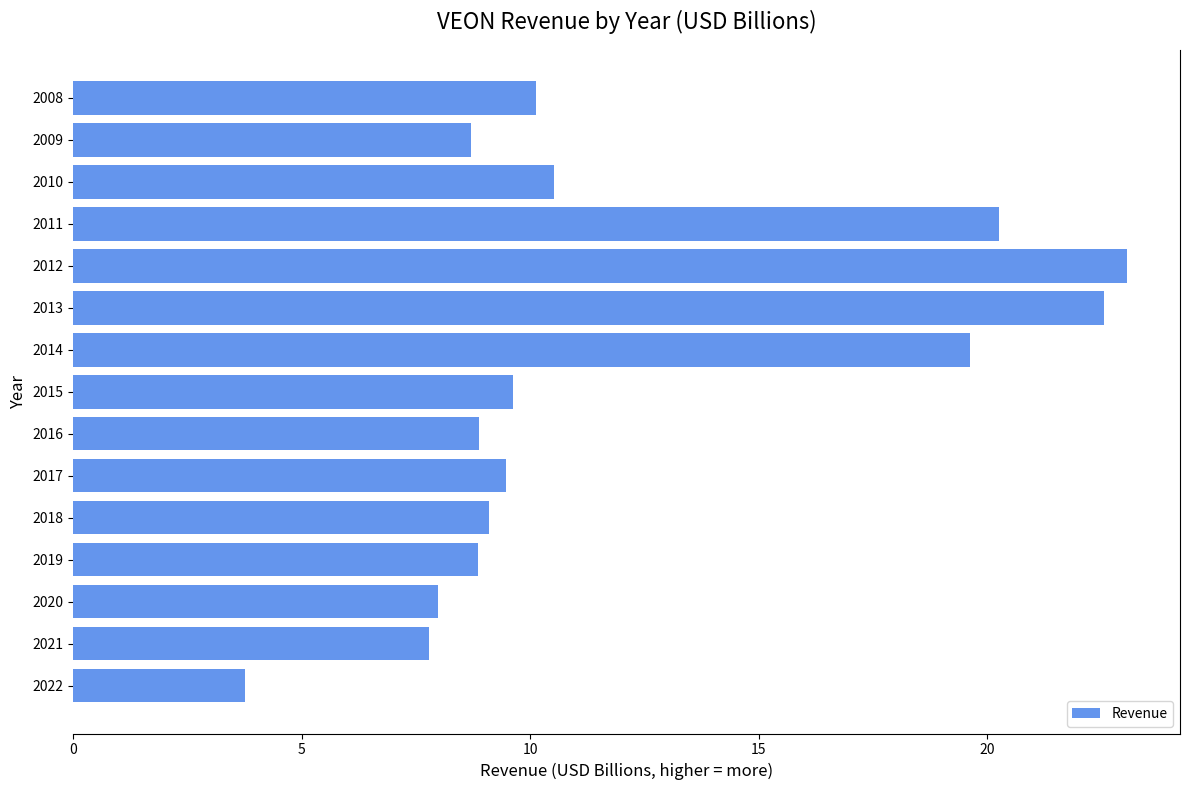

At which label is the value closest to 13?

2010